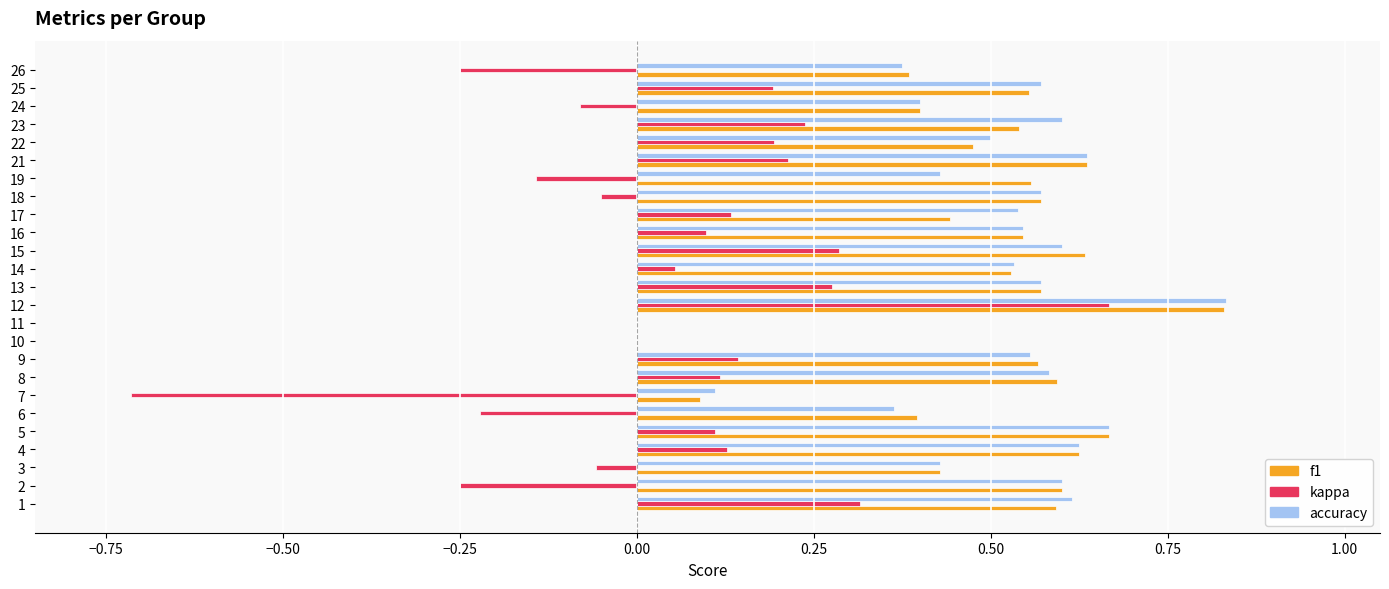

True or false: accuracy has a value of 0.6 at 21.

True